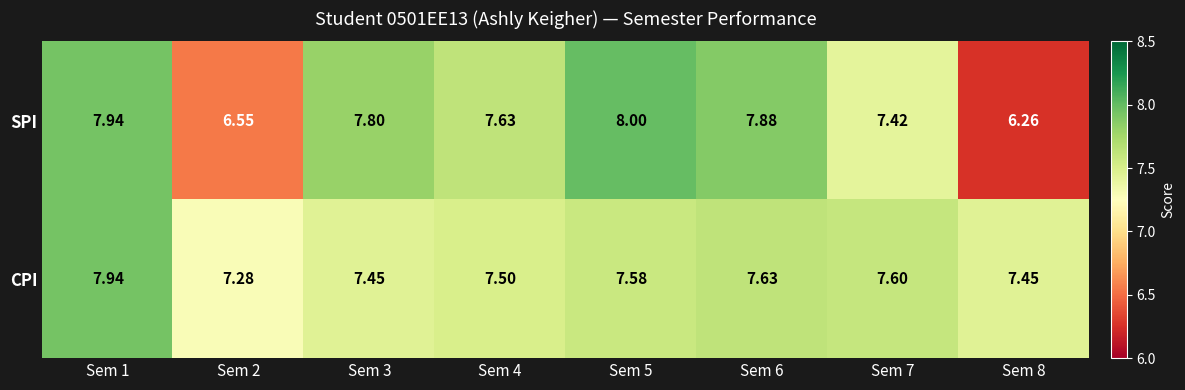

Which series changed the most between Sem 1 and Sem 4?

CPI